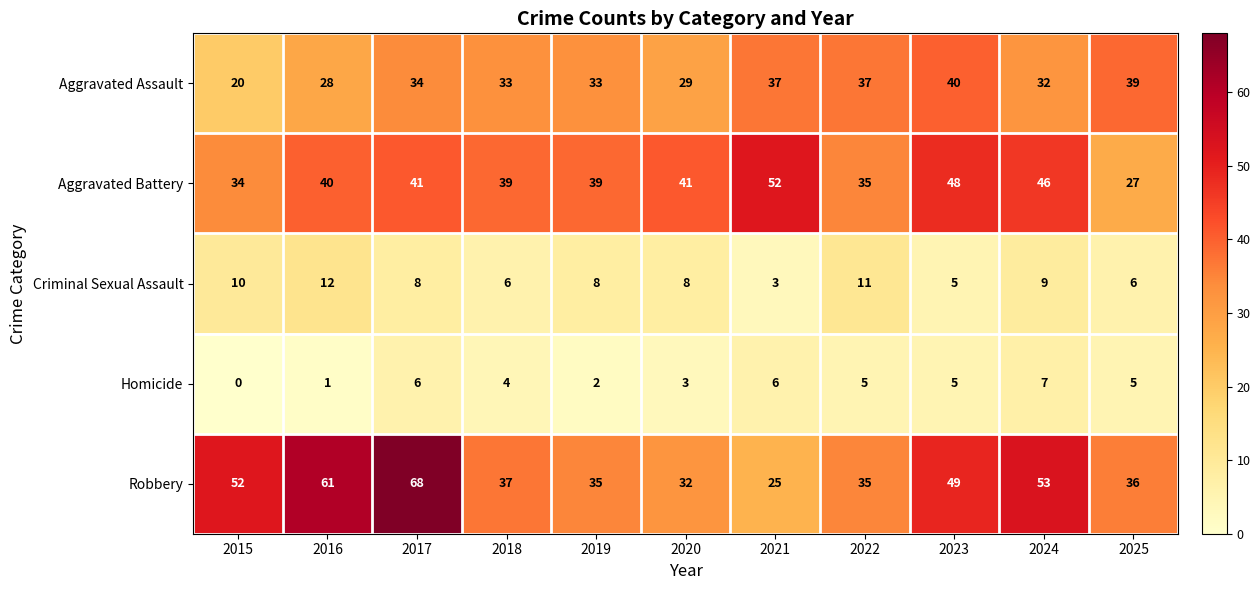

What is the average value of the Criminal Sexual Assault series?

8